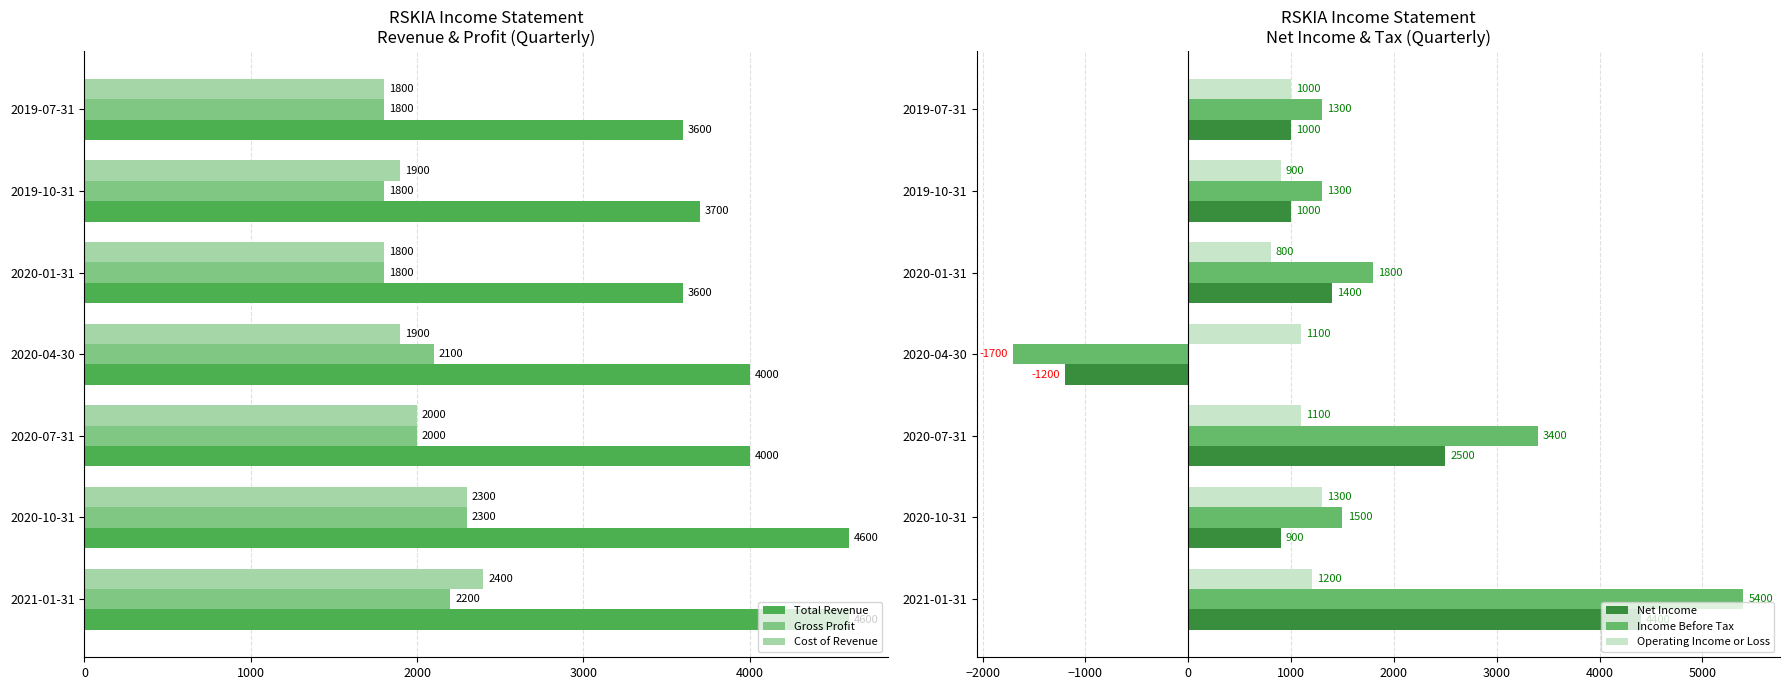

Where is Gross Profit nearest to the value 2050?

2020-07-31